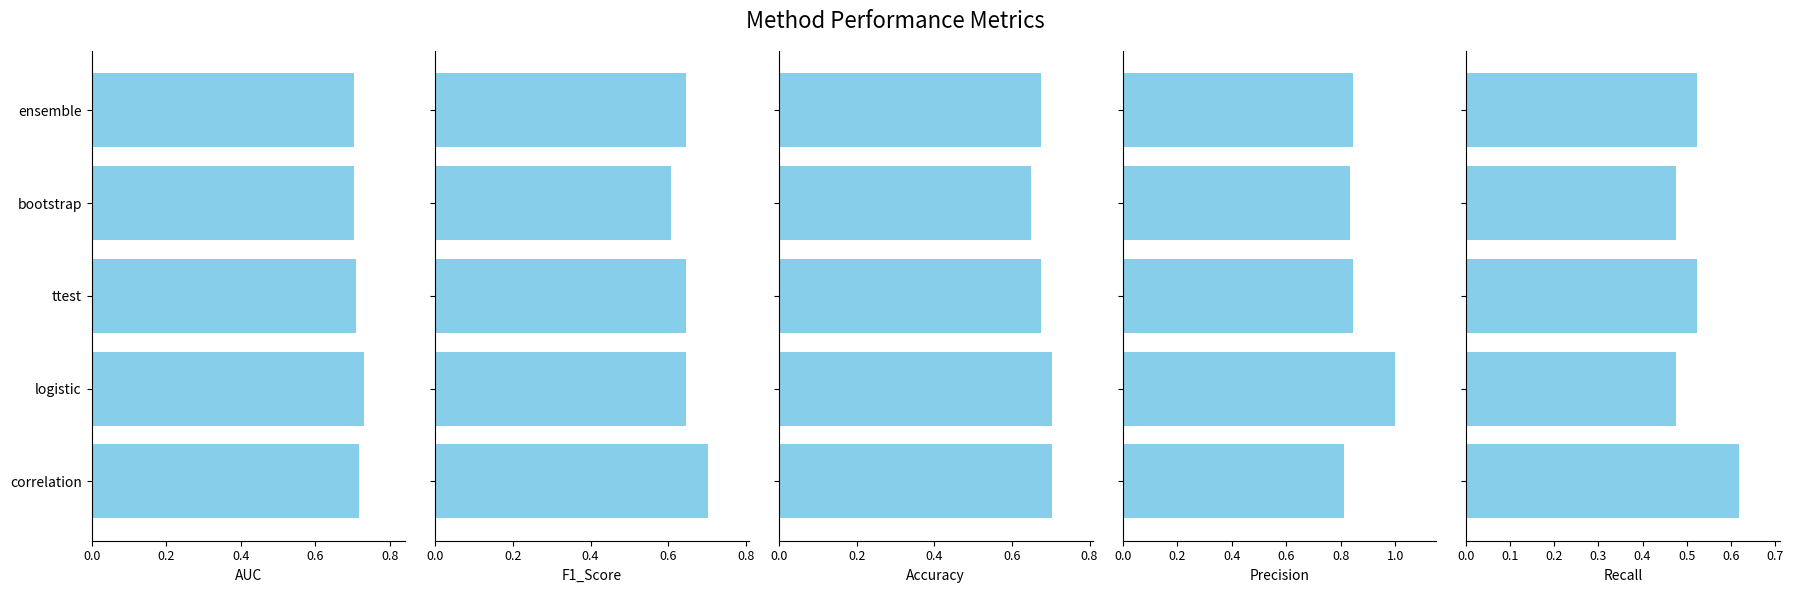

Rank the series by their maximum value, from lowest to highest.

Recall, F1_Score, Accuracy, AUC, Precision